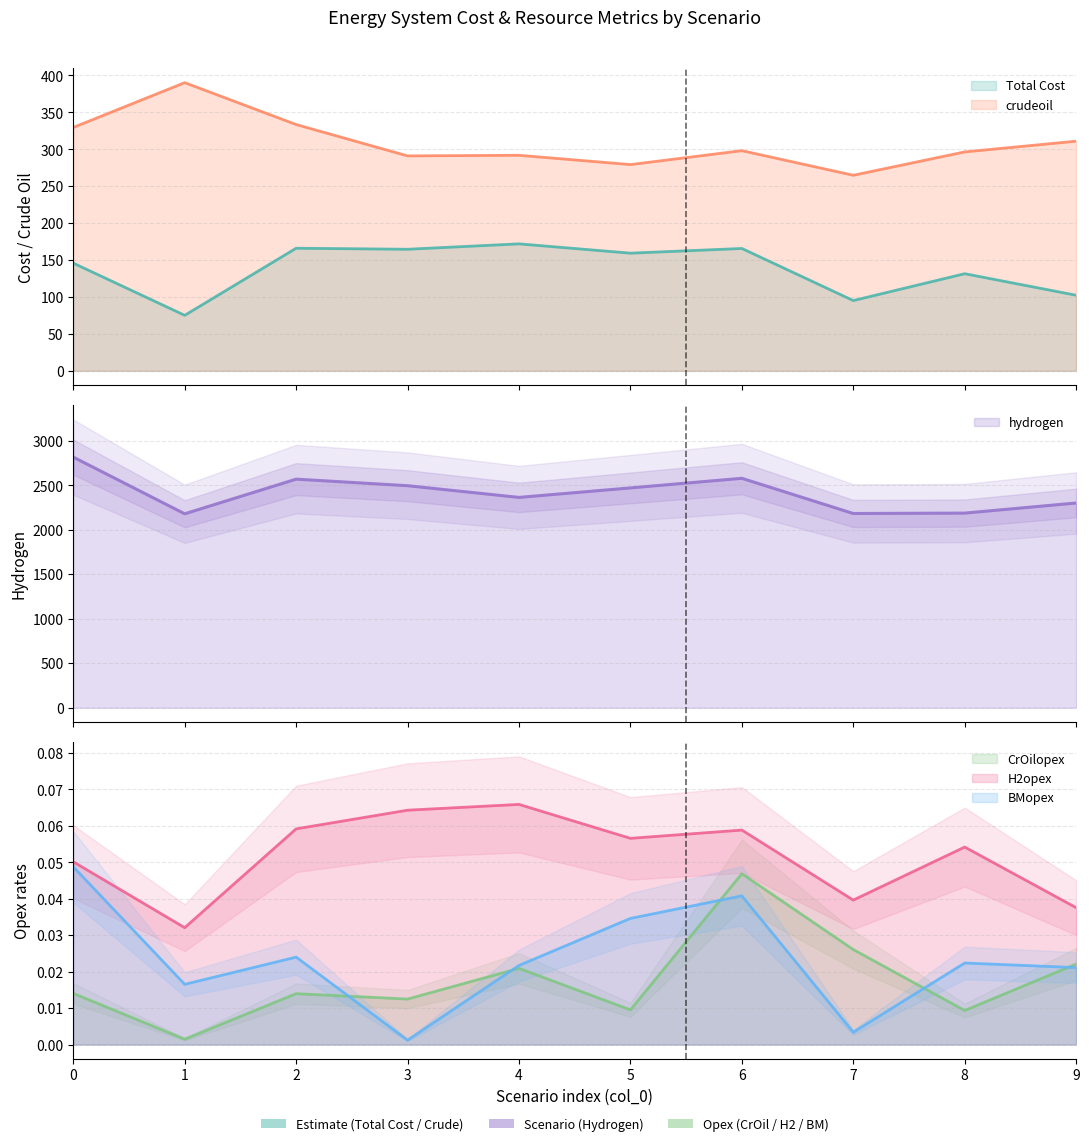

How many lines are shown in the chart?

6